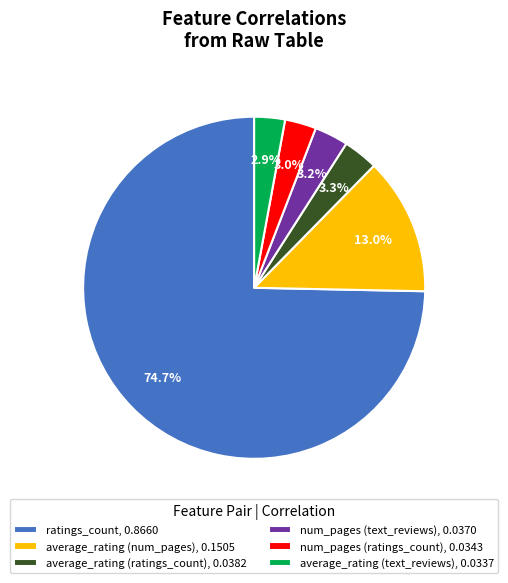

Combined, do ratings_count and average_rating (text_reviews) account for over 50%?

Yes